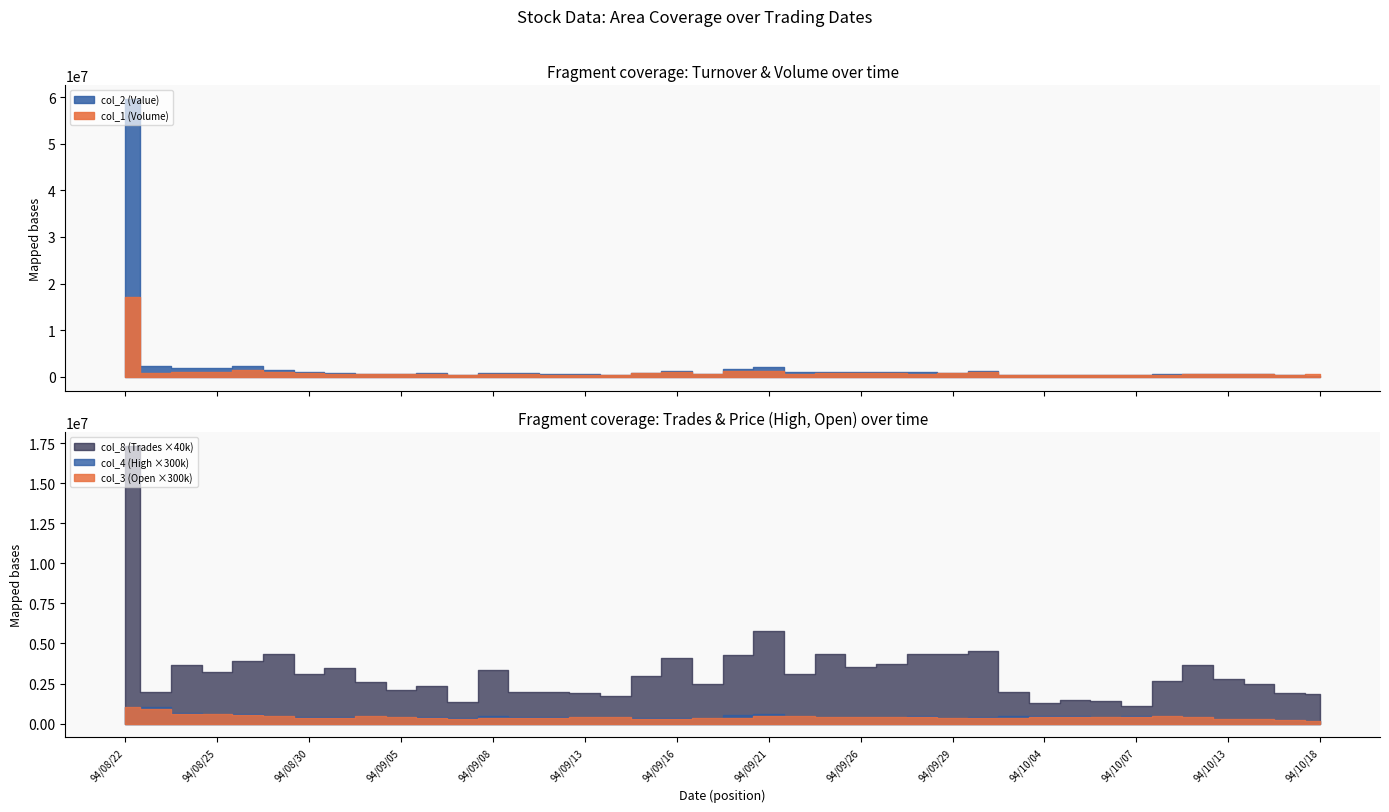

Which series has the largest range (max minus min)?

col_2 (Value)